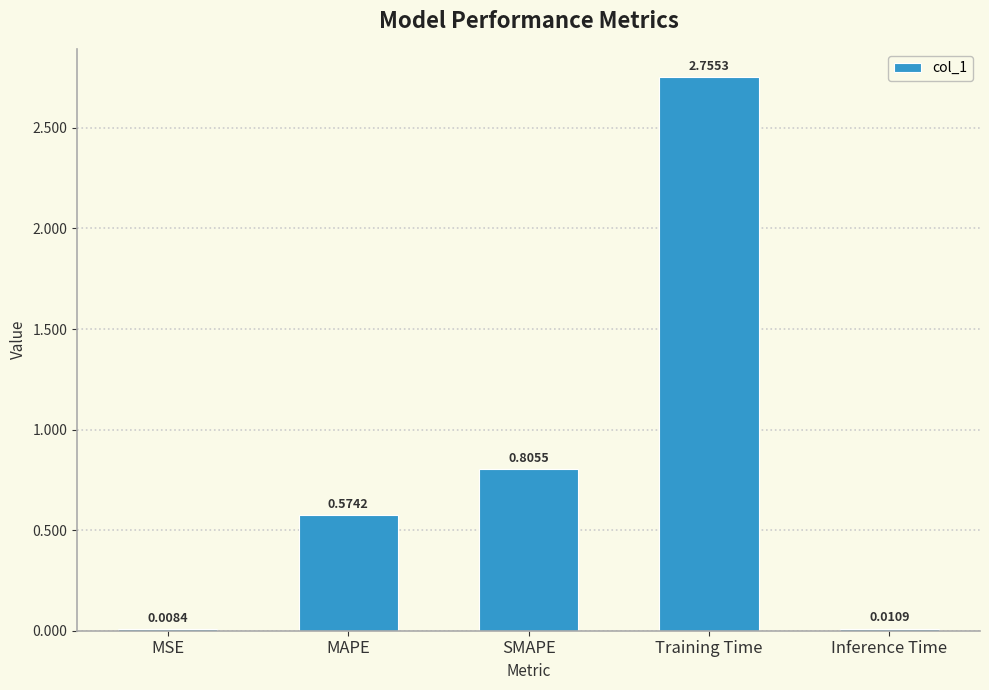

At which category does the chart reach its peak across all series?

Training Time